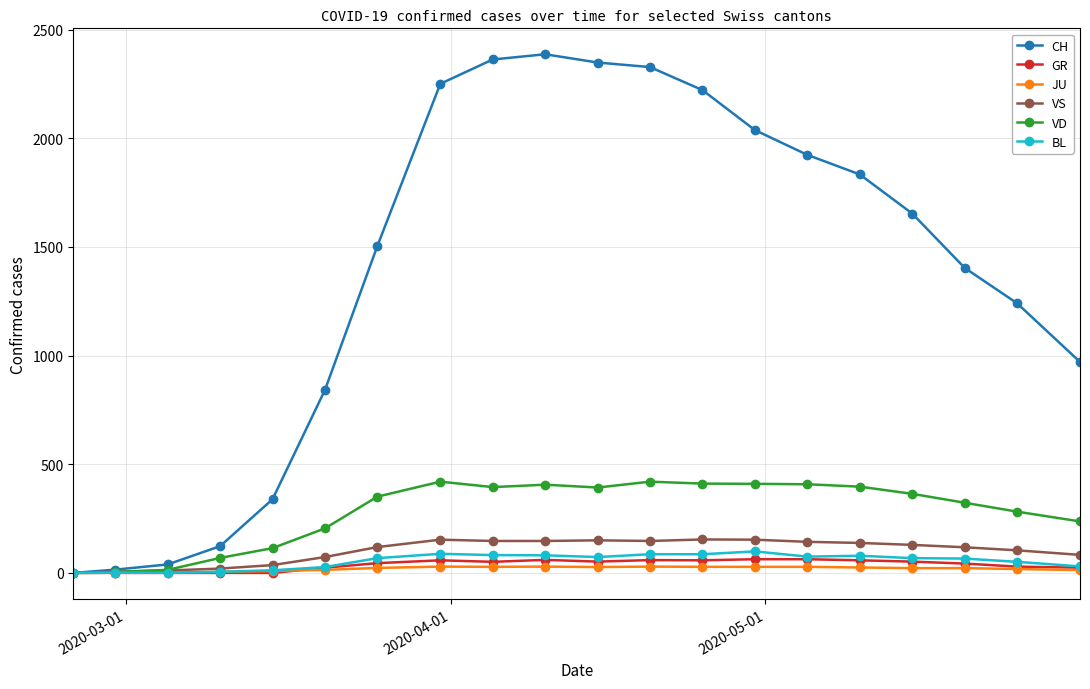

What is the difference between the second highest and second lowest values in the VD series?

416